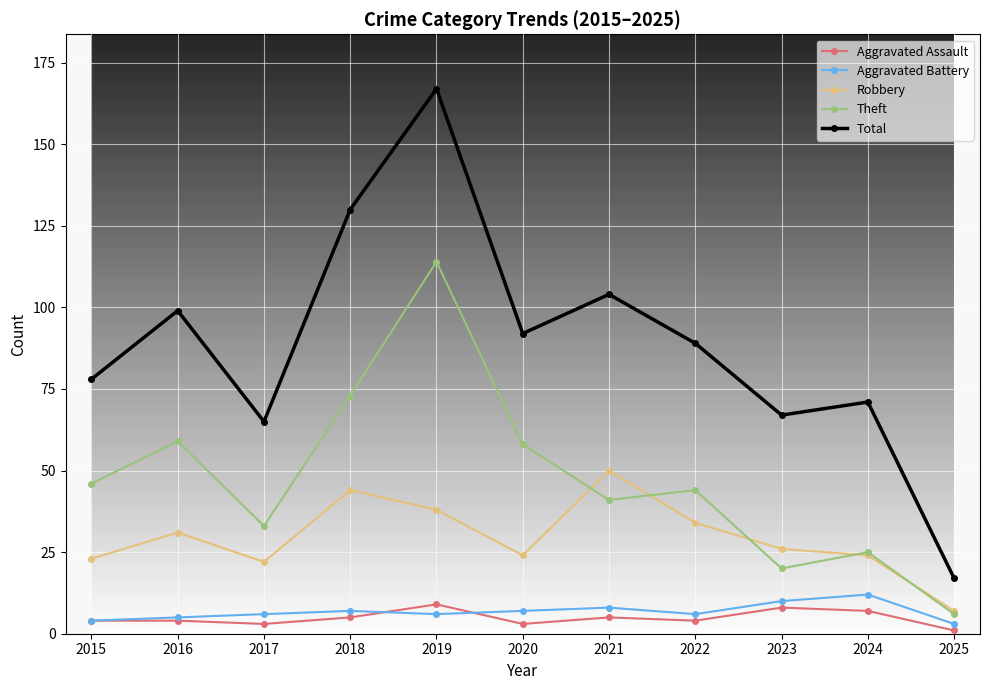

List the labels in order of Total value, largest first.

2019, 2018, 2021, 2016, 2020, 2022, 2015, 2024, 2023, 2017, 2025